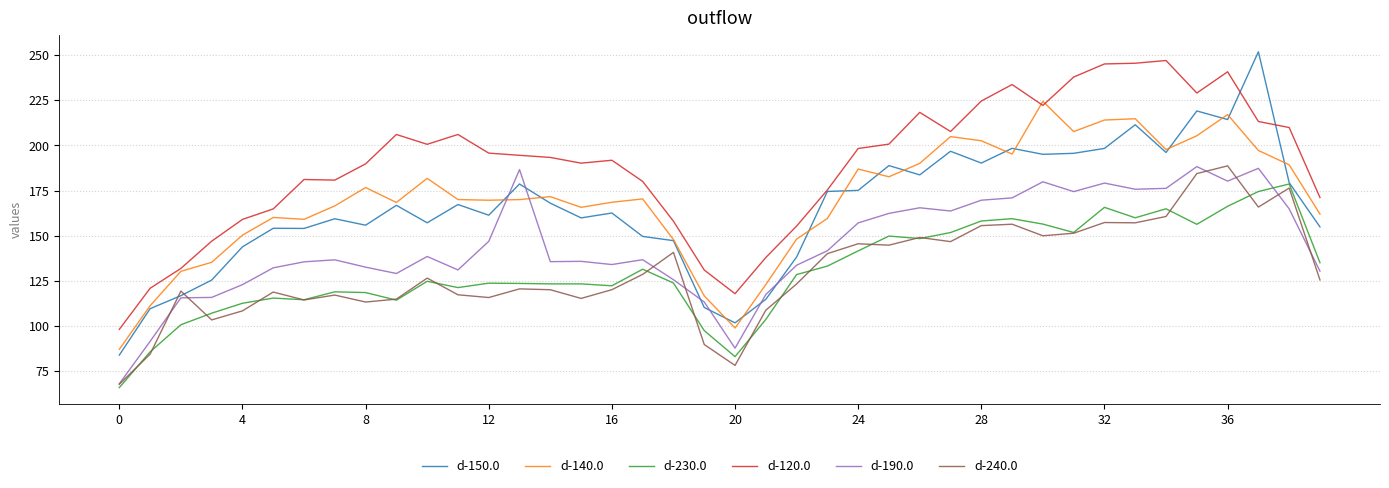

What is the highest value of the d-120.0 series?

247.0